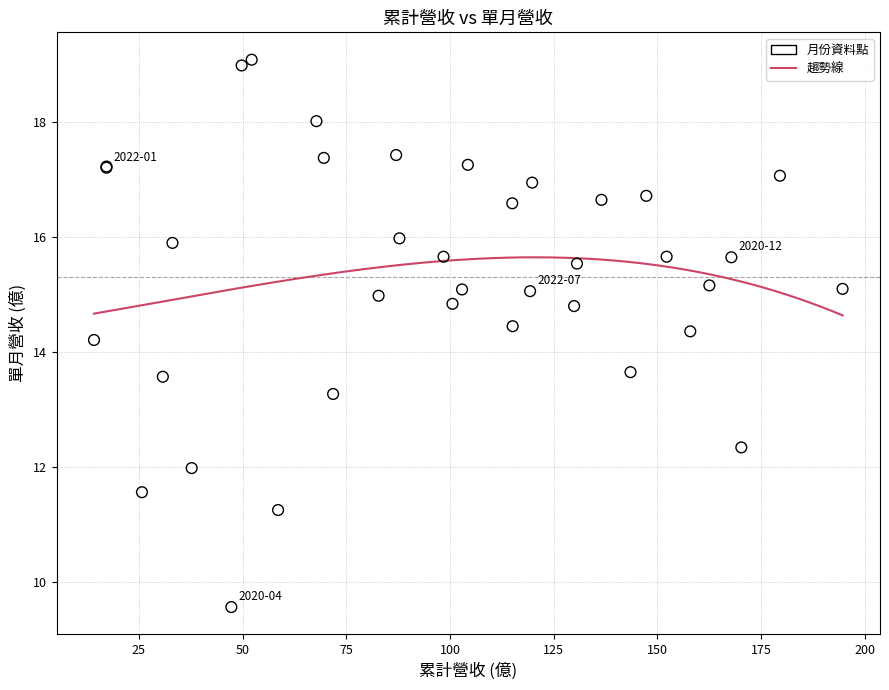

What Y value in the scatter plot is closest to 14?

14.2